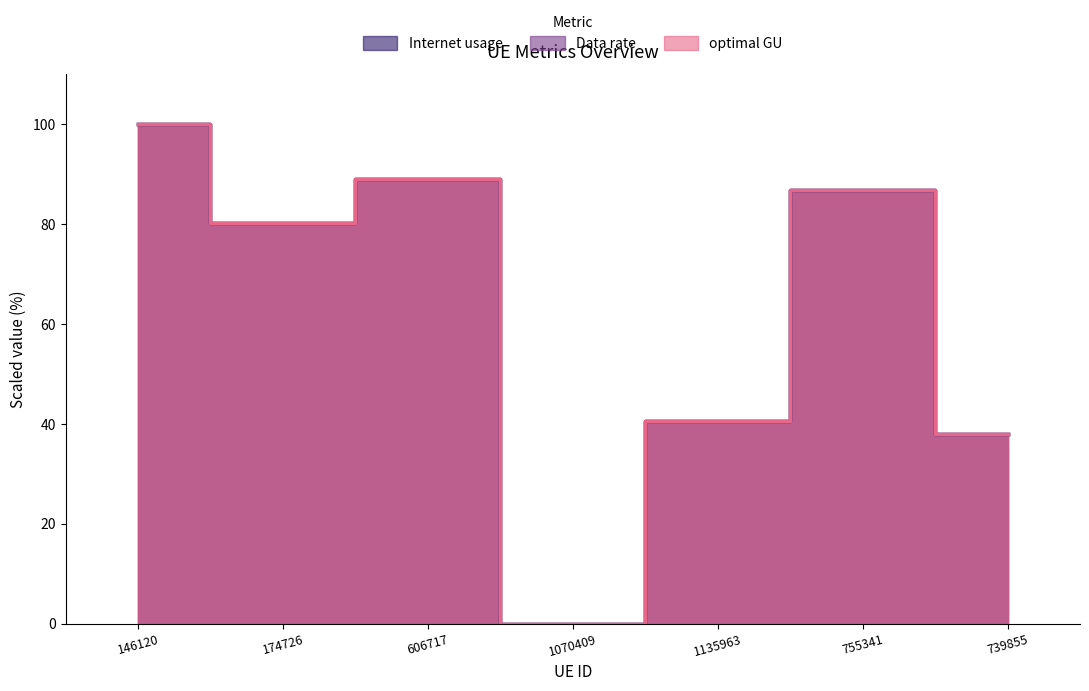

Which series has the widest spread of values?

optimal GU